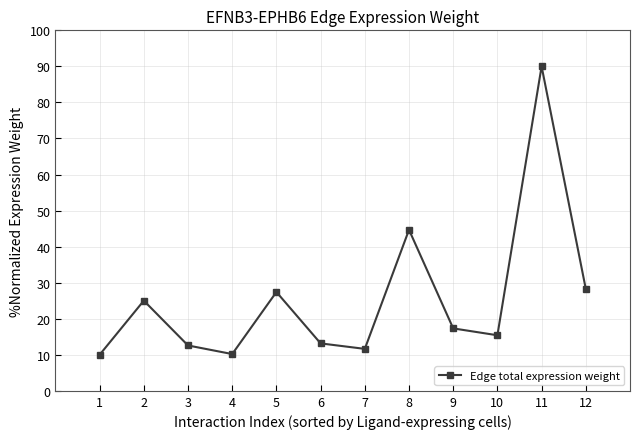

How many interior local valleys (lower than both neighbors) does the data have?

3